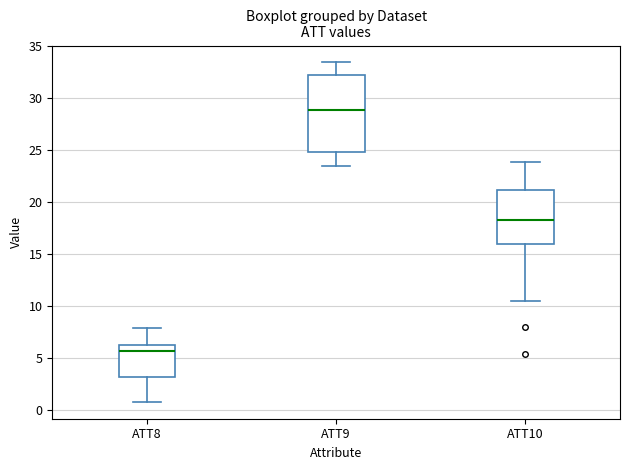

Where does the median line of the box for ATT8 sit on the y-axis? The values are not printed on the chart, so give them approximately, as read against the axis.

5.5